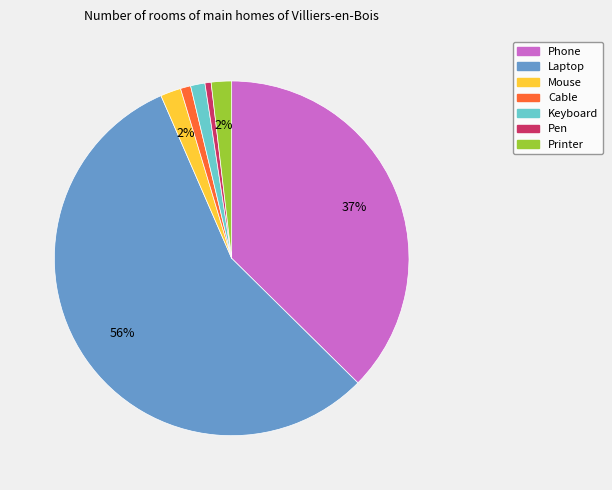

To the nearest percent, what is the average slice percentage?

14%